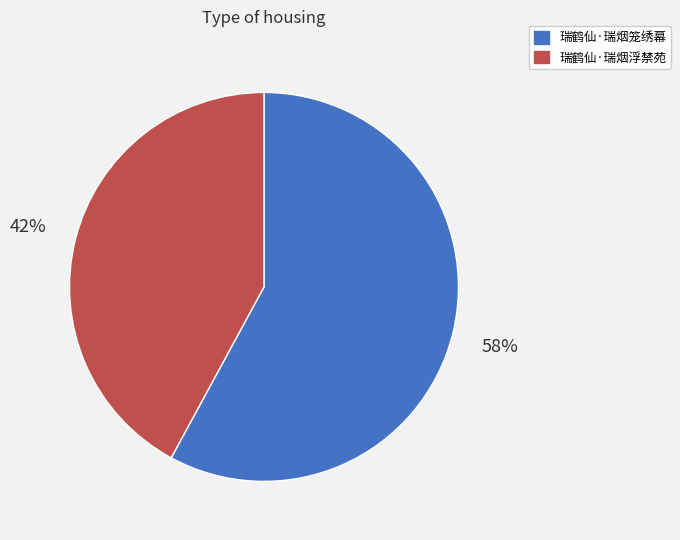

Is the sum of 瑞鹤仙·瑞烟浮禁苑 and 瑞鹤仙·瑞烟笼绣幕 greater than half?

Yes